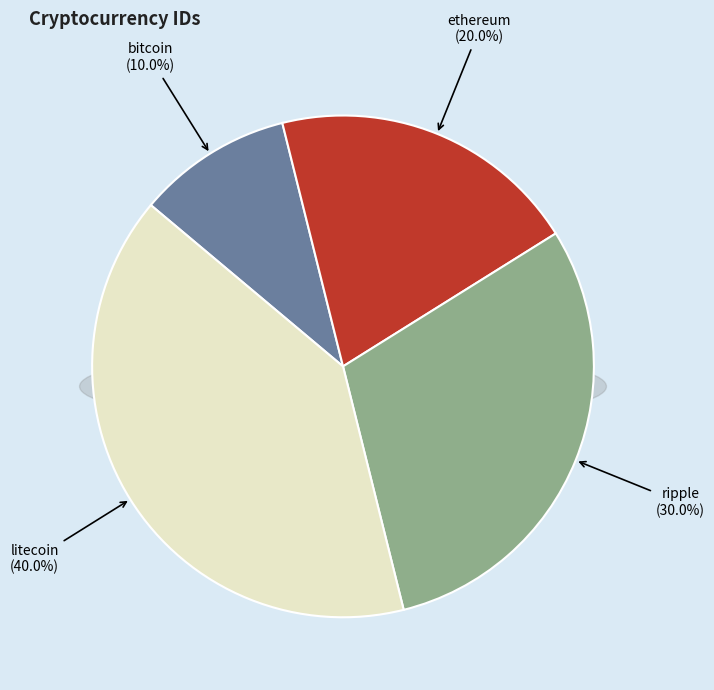

To the nearest percent, what portion does ripple represent?

30%